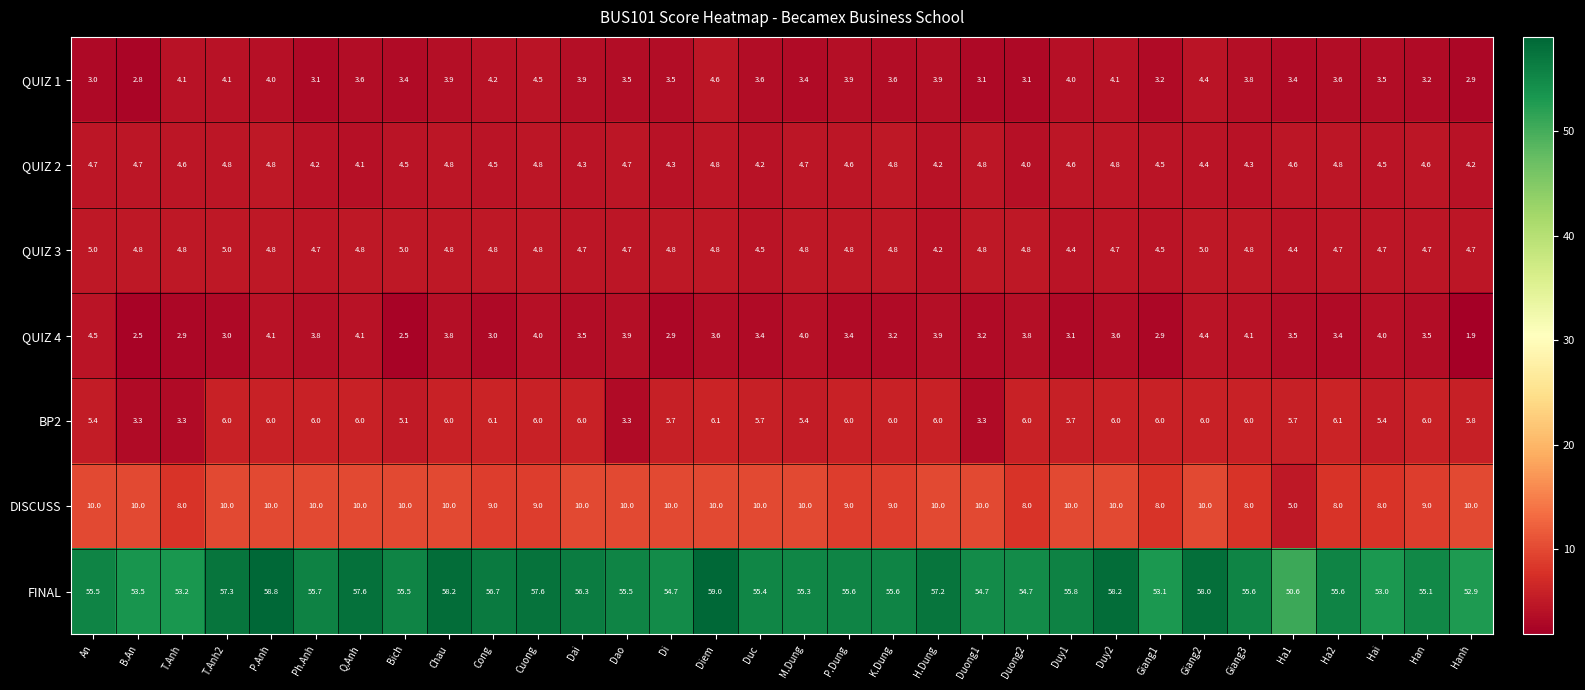

Rank the series at Duong2 from highest to lowest value.

FINAL, DISCUSS, BP2, QUIZ 3, QUIZ 2, QUIZ 4, QUIZ 1